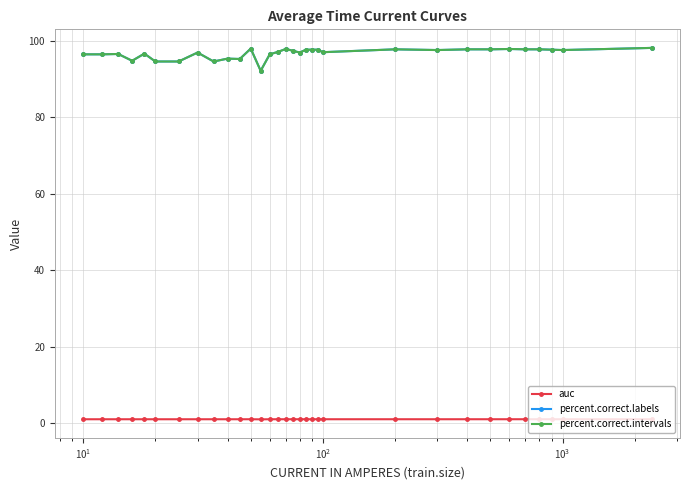

What is the value of the percent.correct.intervals point at the 18th from the left?

97.0